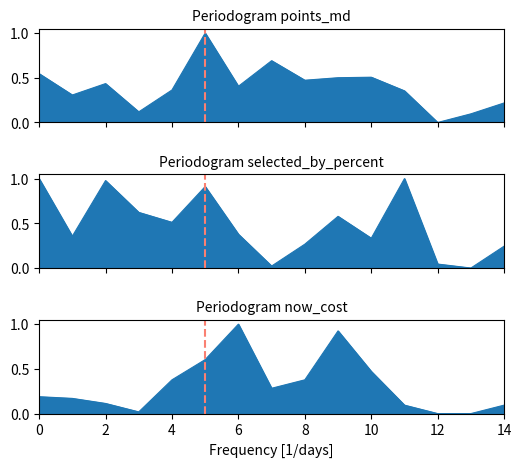

At which category does now_cost reach its first local valley?

3